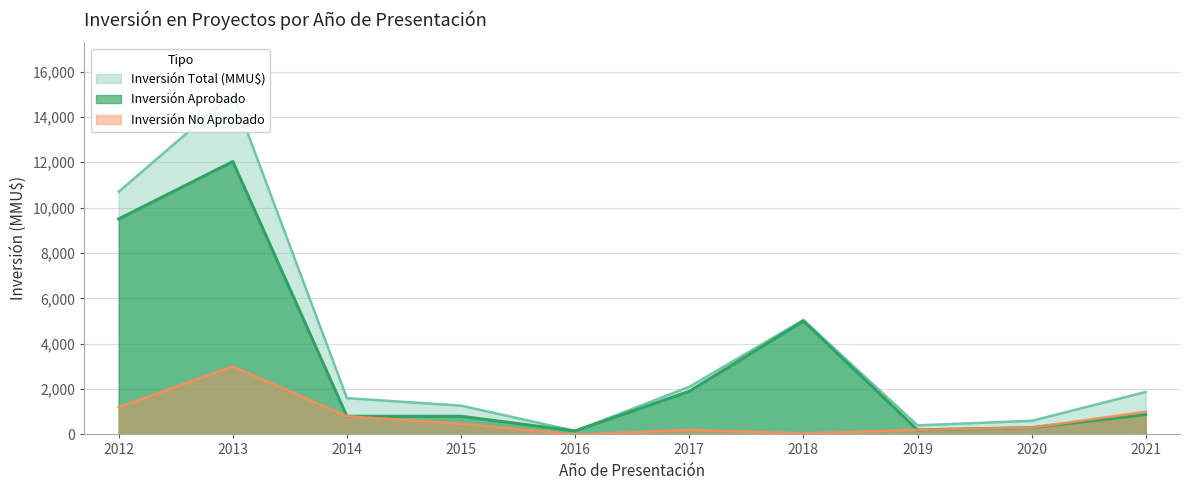

How many categories are shown in the chart?

10